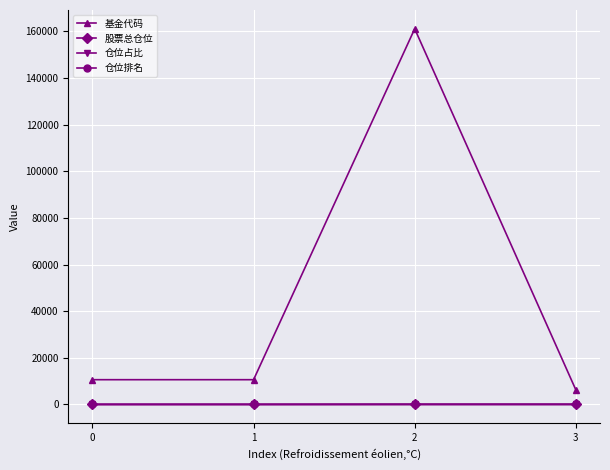

How many values in the 仓位占比 series are below 2?

2